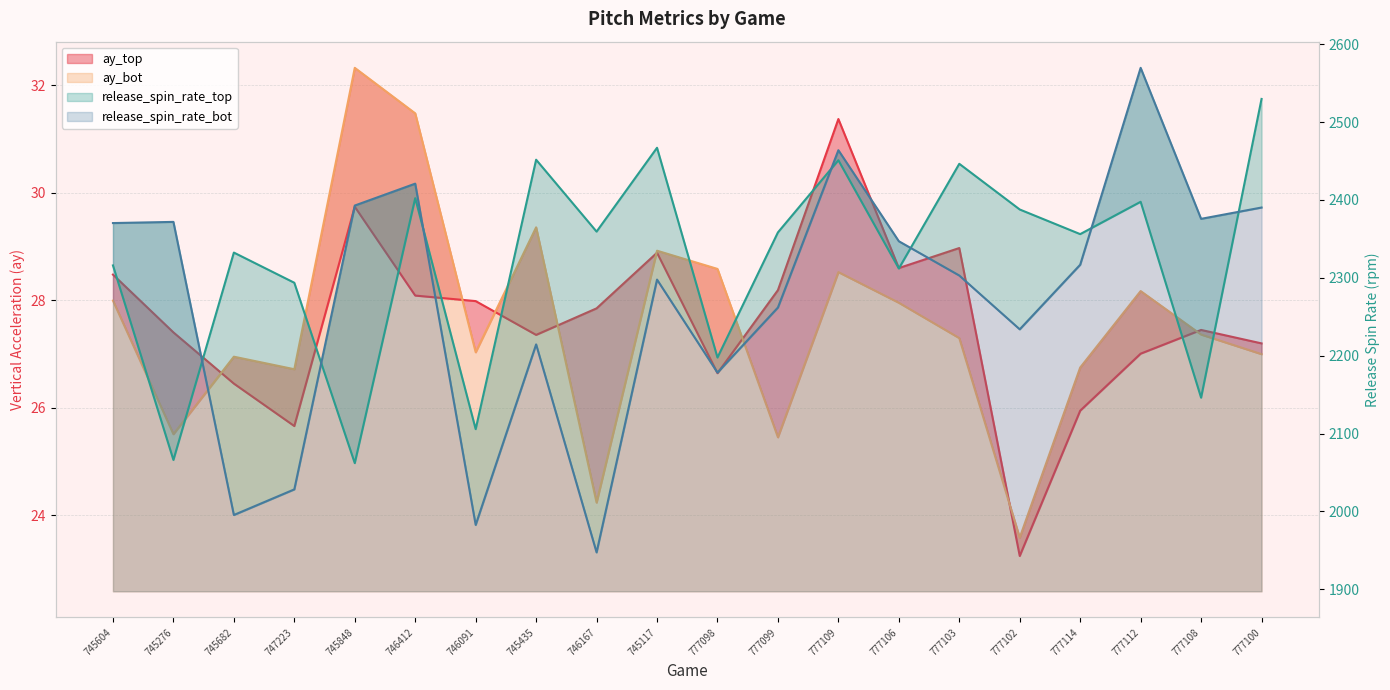

In release_spin_rate_bot, how many points are lower than both neighbors (excluding endpoints)?

6